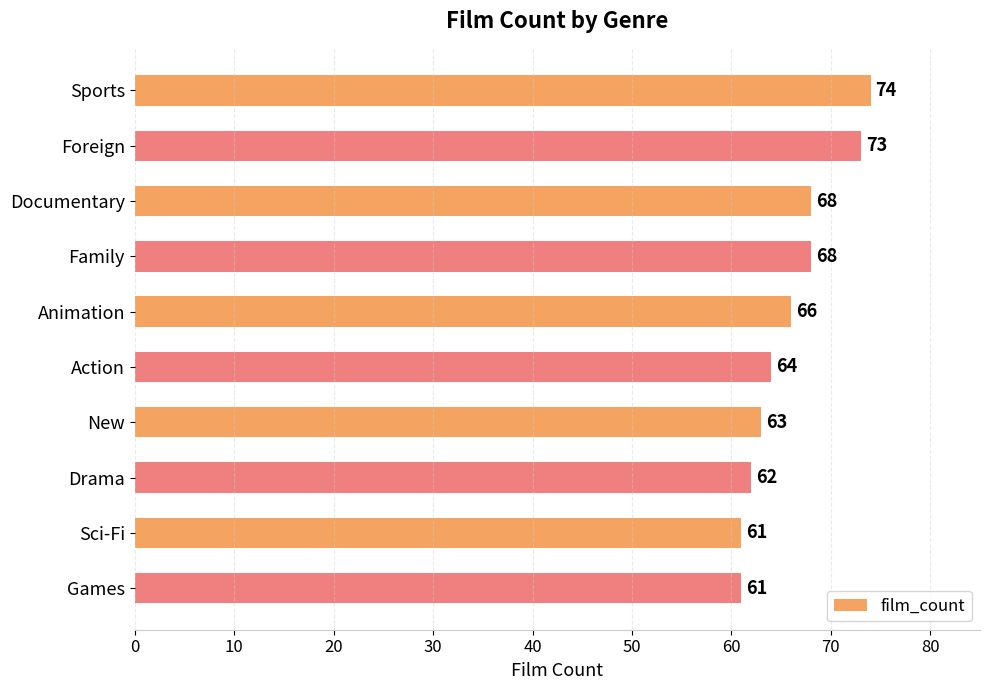

How many distinct data groups are displayed?

1